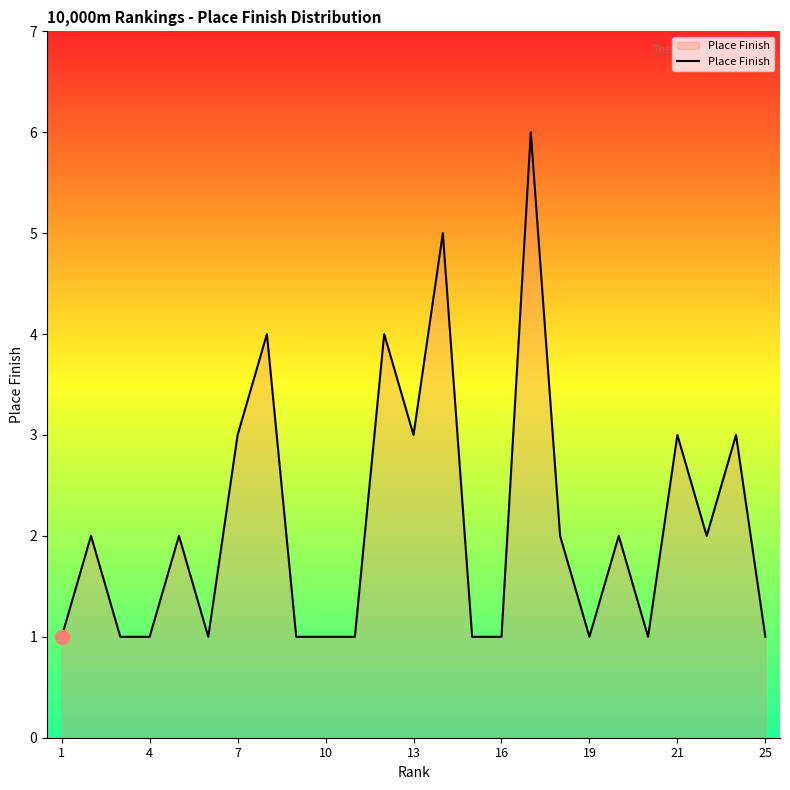

Reading left to right, extract all data points from this chart.

1	2	1	1	2	1	3	4	1	1	1	4	3	5	1	1	6	2	1	2	1	3	2	3	1